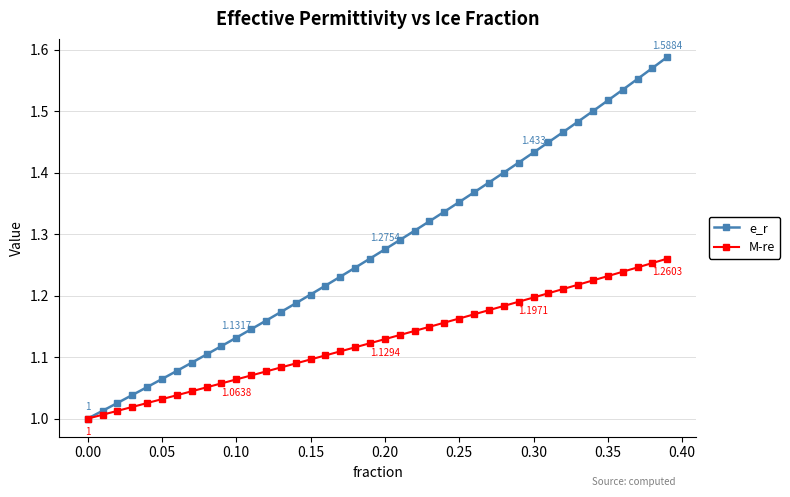

Which series has the largest total across all categories?

e_r